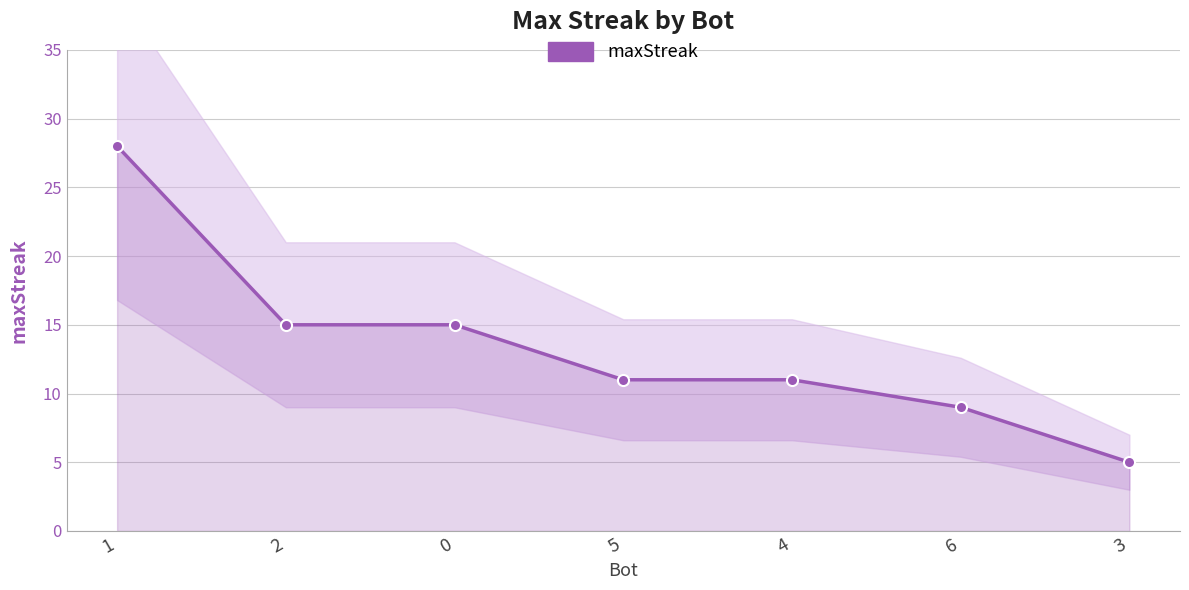

What is the difference between the maximum and second lowest values?

19